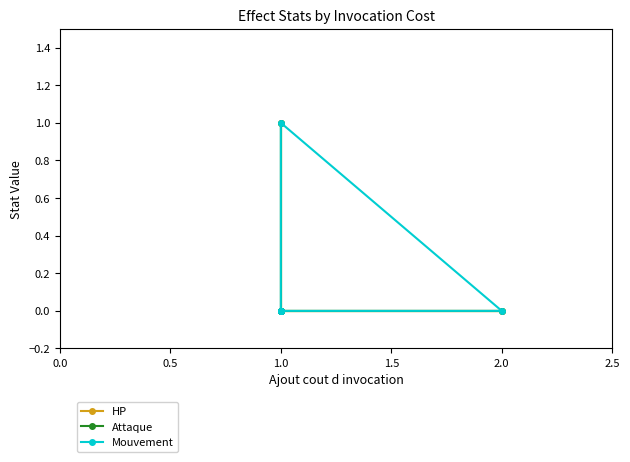

Which category has the highest value in the Attaque series?

1.0